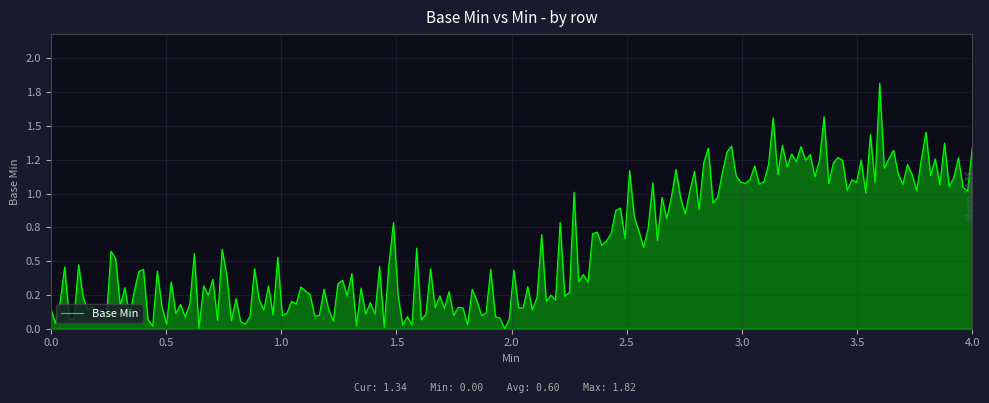

Is this an area chart (filled region under the line)?

Yes